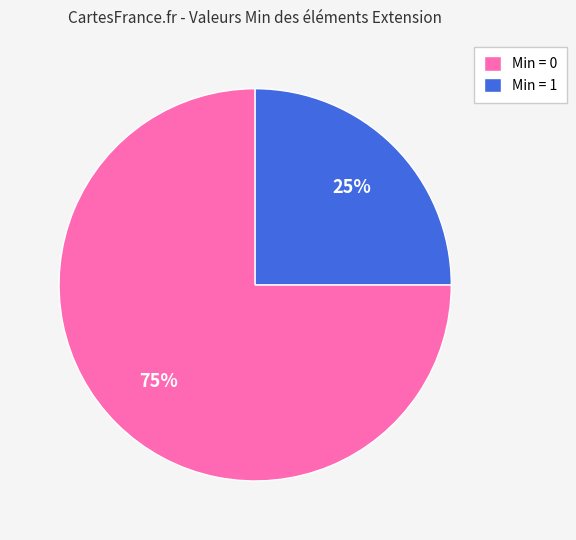

Does Min = 1 account for over 50% of the chart?

No